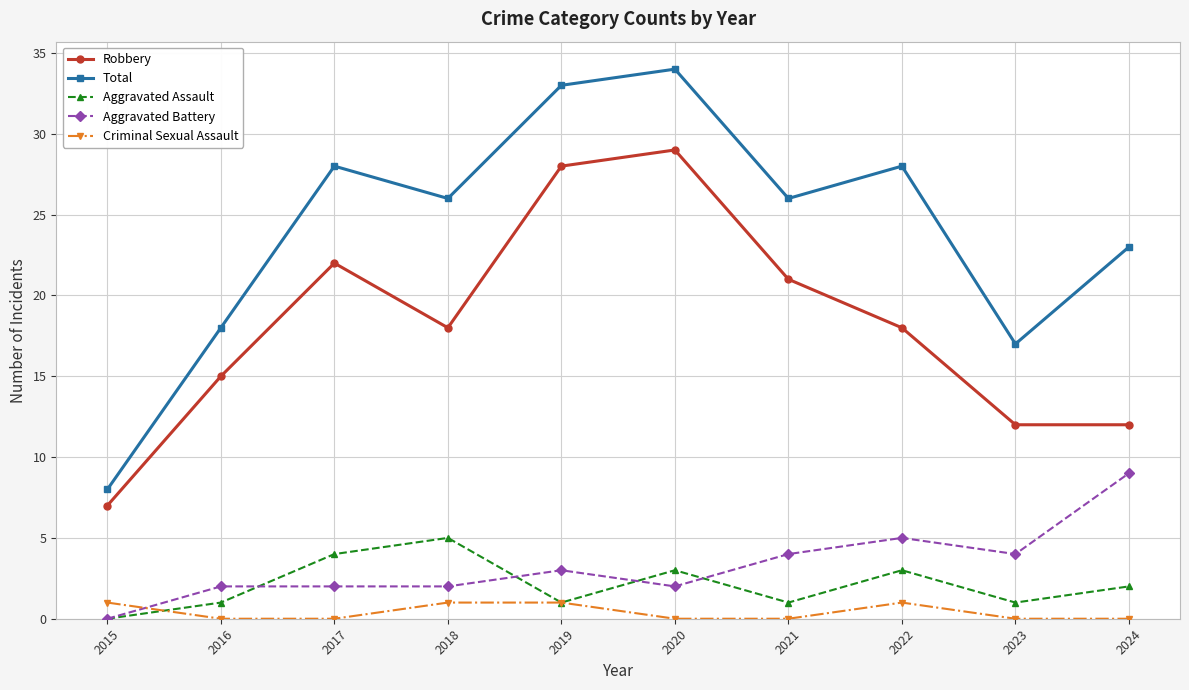

What is the difference between the maximum and minimum values in the Criminal Sexual Assault series?

1